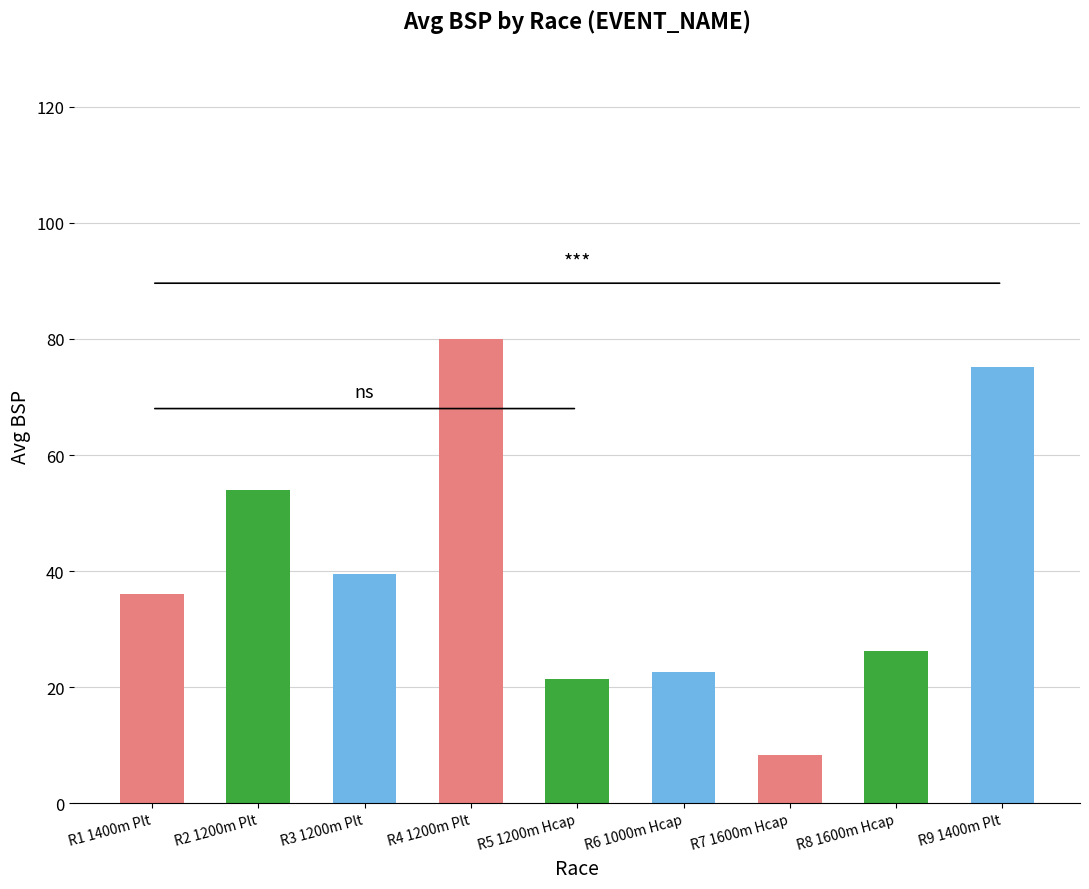

What is the label of the 8th bar from the right?

R2 1200m Plt